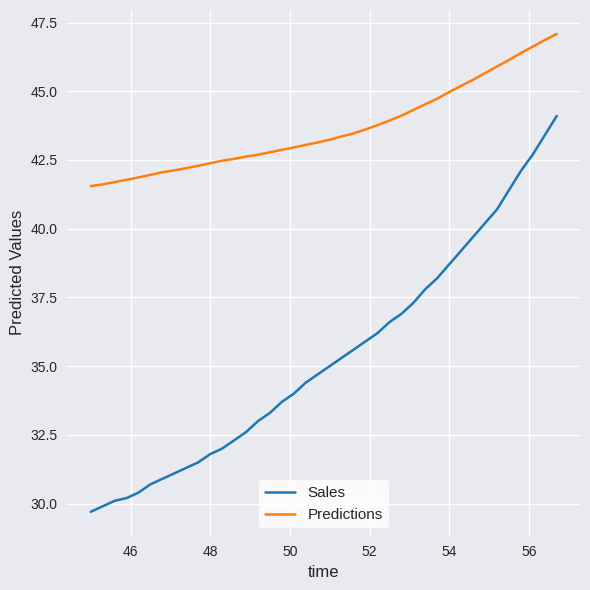

Which series has the largest total across all categories?

Predictions